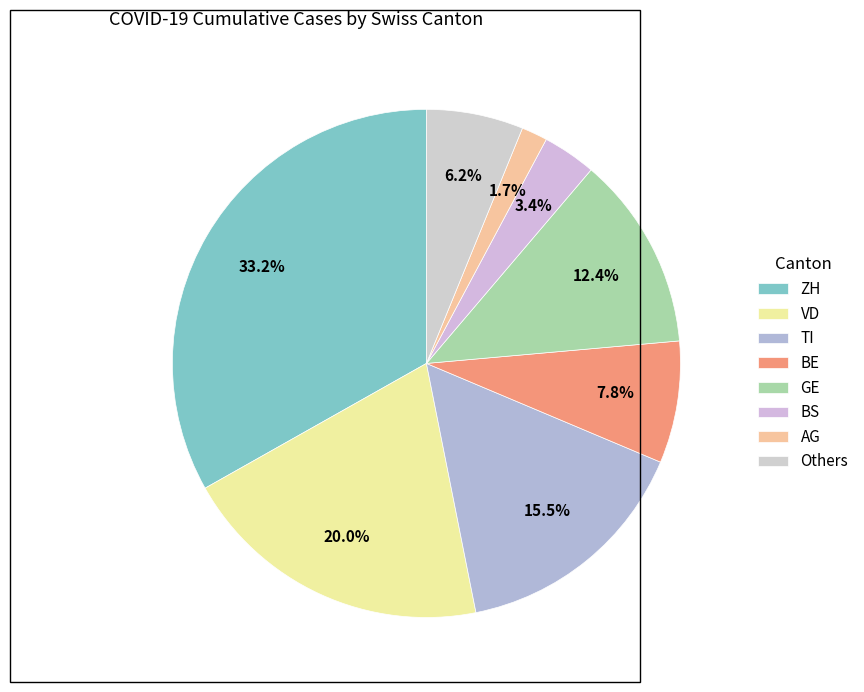

Count the number of slices in the pie.

8